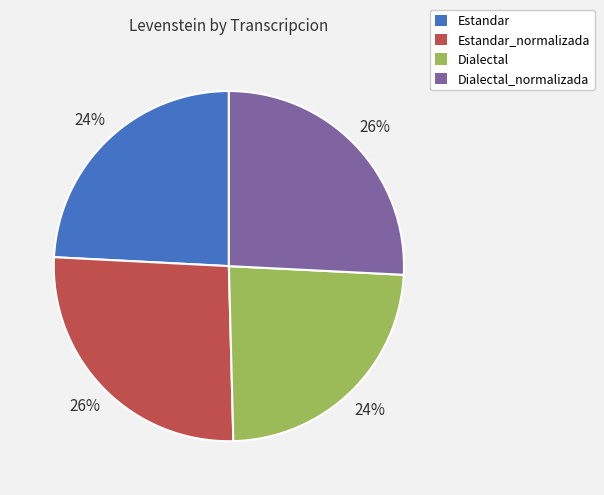

To the nearest percent, what is the average slice percentage?

25%